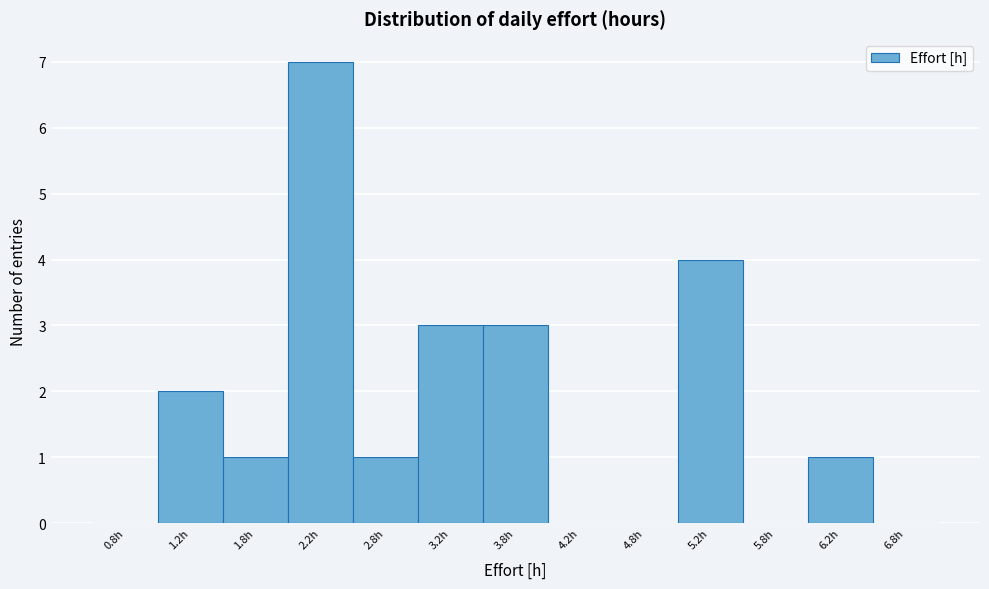

Reading left to right, list every bar in this chart as the range it spans on the x-axis followed by its height. The values are not printed on the chart, so give them approximately, as read against the axis.

0.5 to 1.0: 0
1.0 to 1.5: 2
1.5 to 2.0: 1
2.0 to 2.5: 7
2.5 to 3.0: 1
3.0 to 3.5: 3
3.5 to 4.0: 3
4.0 to 4.5: 0
4.5 to 5.0: 0
5.0 to 5.5: 4
5.5 to 6.0: 0
6.0 to 6.5: 1
6.5 to 7.0: 0